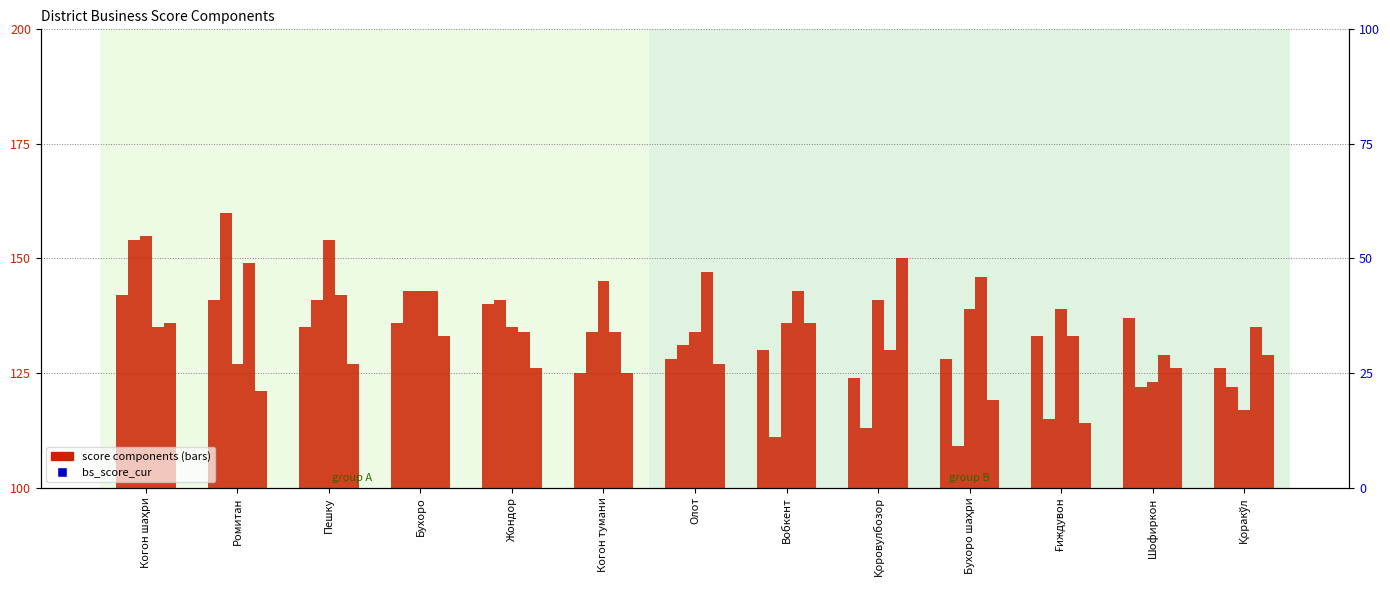

Reading left to right, extract all data points from this chart.

b_s_q4: Когон шаҳри=142	Ромитан=141	Пешку=135	Бухоро=136	Жондор=140	Когон тумани=125	Олот=128	Вобкент=130	Қоровулбозор=124	Бухоро шаҳри=128	Ғиждувон=133	Шофиркон=137	Қоракўл=126
b_s_q6: Когон шаҳри=154	Ромитан=160	Пешку=141	Бухоро=143	Жондор=141	Когон тумани=134	Олот=131	Вобкент=111	Қоровулбозор=113	Бухоро шаҳри=109	Ғиждувон=115	Шофиркон=122	Қоракўл=122
b_s_q3: Когон шаҳри=155	Ромитан=127	Пешку=154	Бухоро=143	Жондор=135	Когон тумани=145	Олот=134	Вобкент=136	Қоровулбозор=141	Бухоро шаҳри=139	Ғиждувон=139	Шофиркон=123	Қоракўл=117
b_s_q5: Когон шаҳри=135	Ромитан=149	Пешку=142	Бухоро=143	Жондор=134	Когон тумани=134	Олот=147	Вобкент=143	Қоровулбозор=130	Бухоро шаҳри=146	Ғиждувон=133	Шофиркон=129	Қоракўл=135
b_s_q2: Когон шаҳри=136	Ромитан=121	Пешку=127	Бухоро=133	Жондор=126	Когон тумани=125	Олот=127	Вобкент=136	Қоровулбозор=150	Бухоро шаҳри=119	Ғиждувон=114	Шофиркон=126	Қоракўл=129
bs_score_cur: Когон шаҳри=144	Ромитан=141	Пешку=134	Бухоро=137	Жондор=136	Когон тумани=128	Олот=129	Вобкент=126	Қоровулбозор=129	Бухоро шаҳри=119	Ғиждувон=121	Шофиркон=128	Қоракўл=126